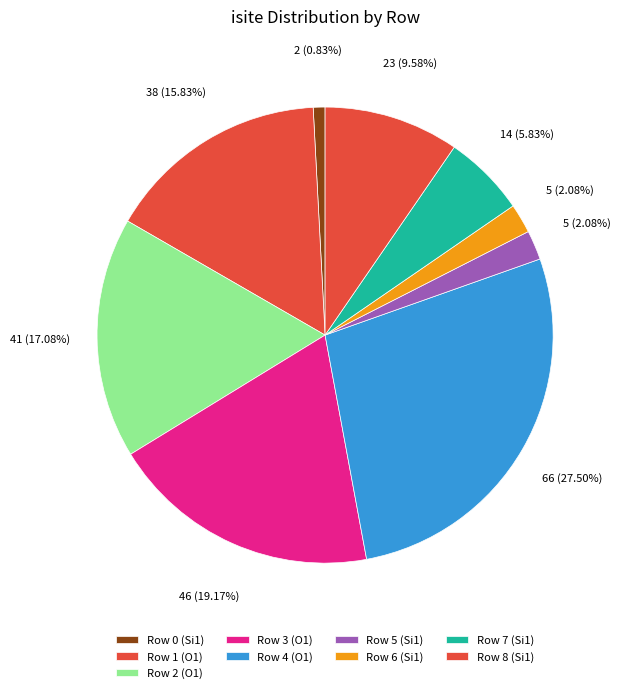

What percentage is the Row 8 (Si1) slice, to the nearest percent?

10%